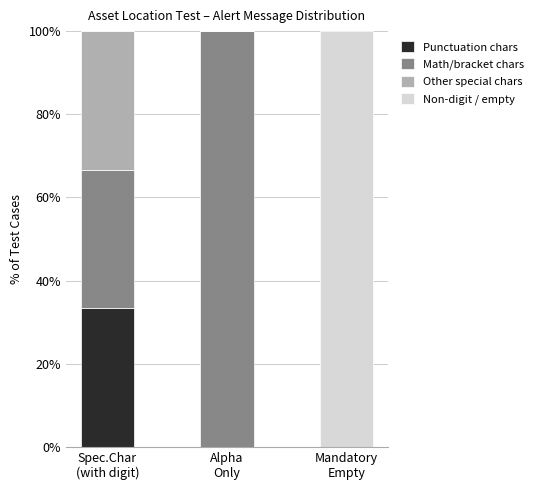

Count the number of data series in this chart.

4